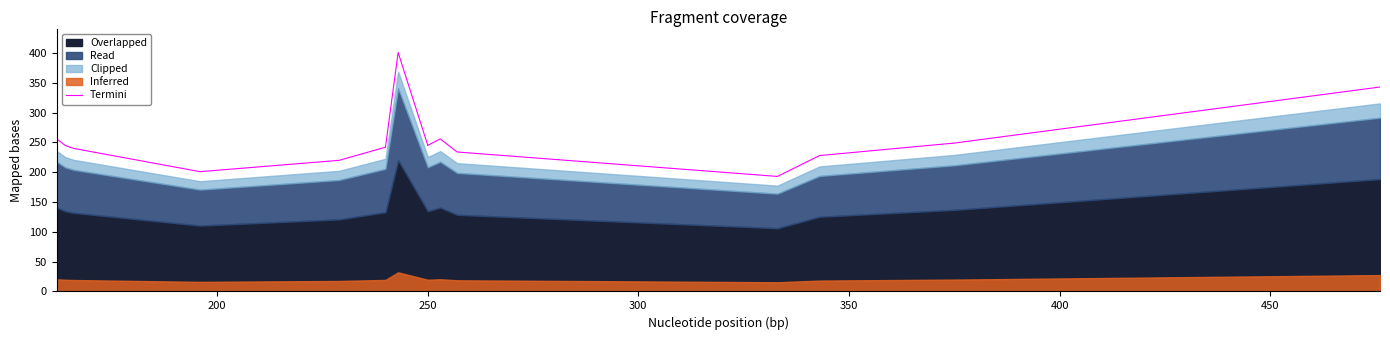

What is the smallest value displayed?

193